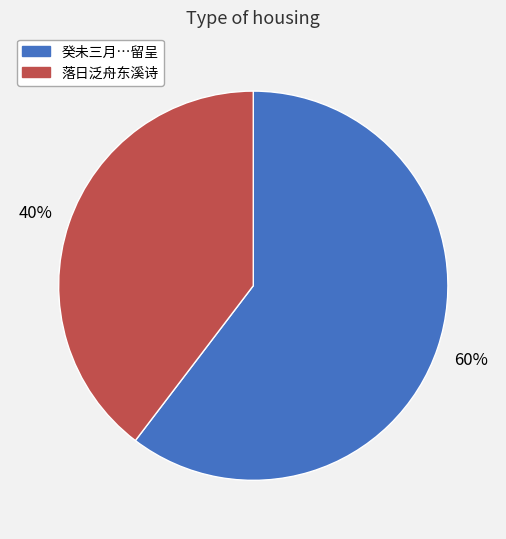

Count the number of slices in the pie.

2